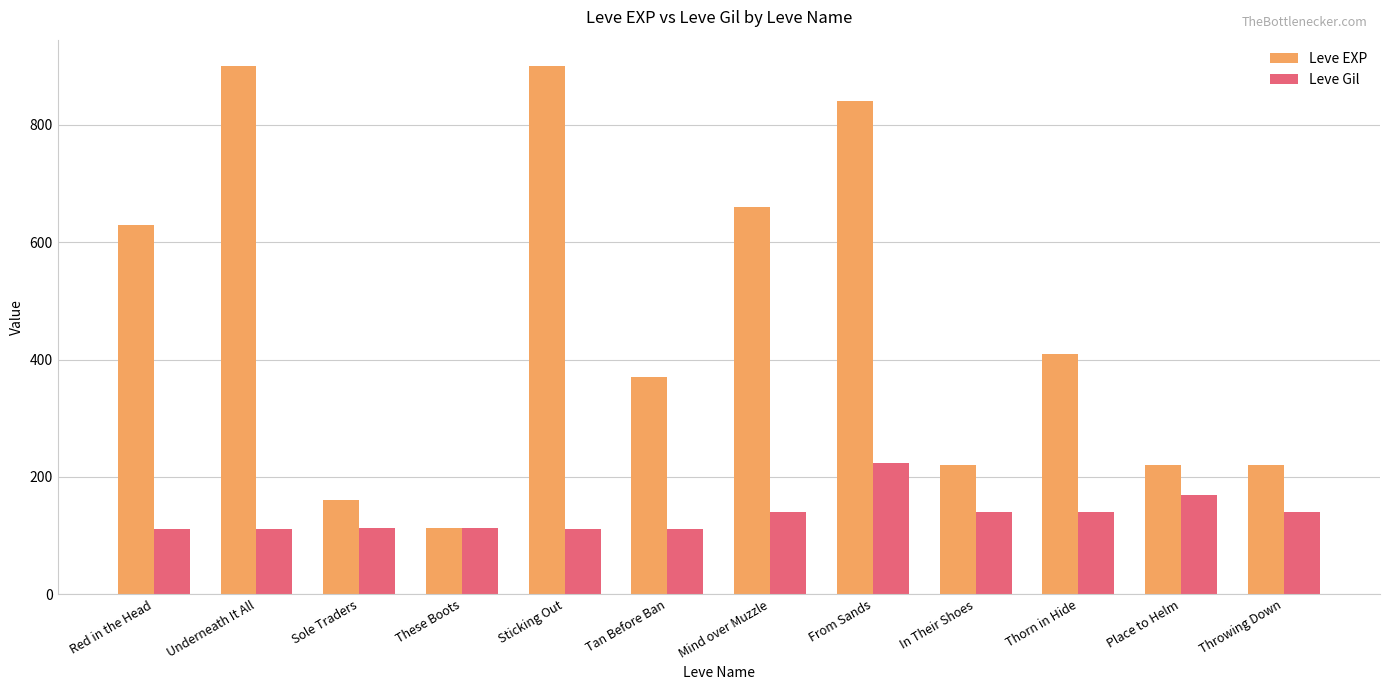

What is the average value of the Leve EXP series?

470